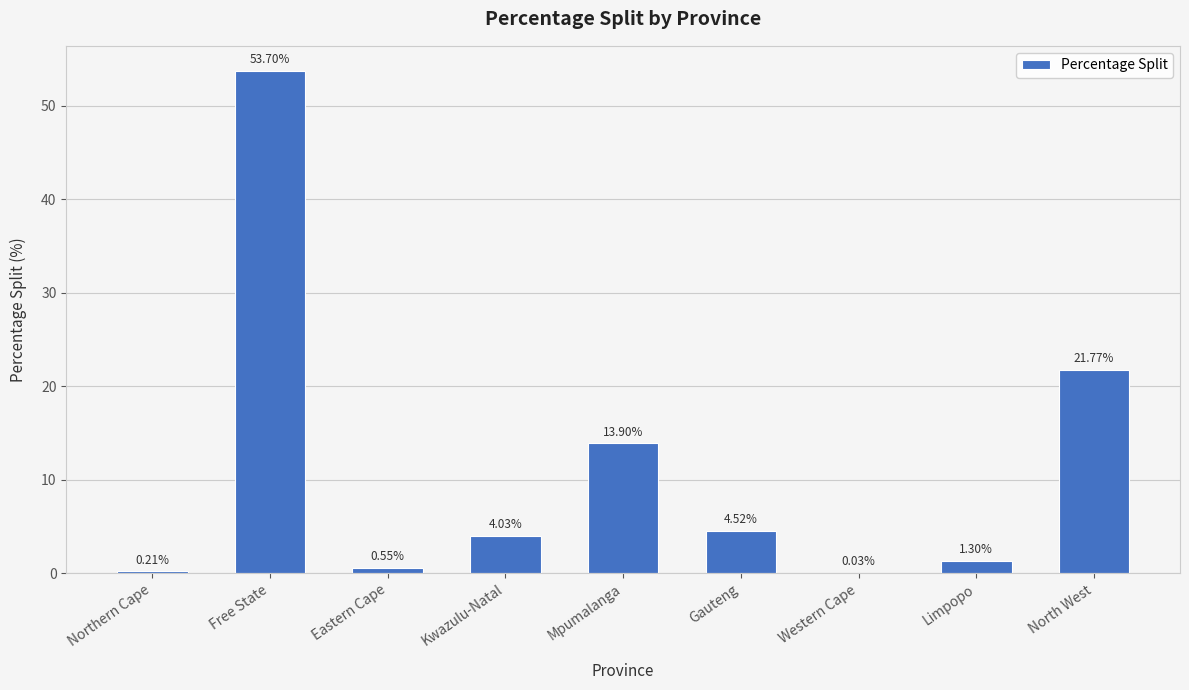

At which category does the chart reach its peak across all series?

Free State